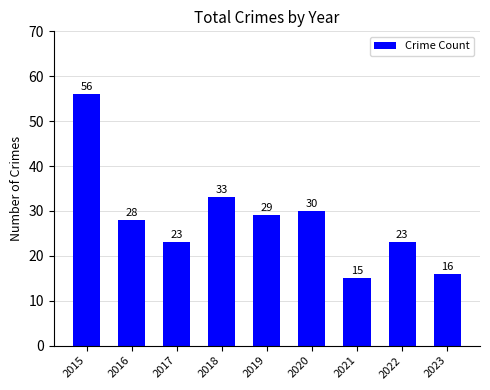

Reading right to left, transcribe all the data shown in this chart.

16	23	15	30	29	33	23	28	56